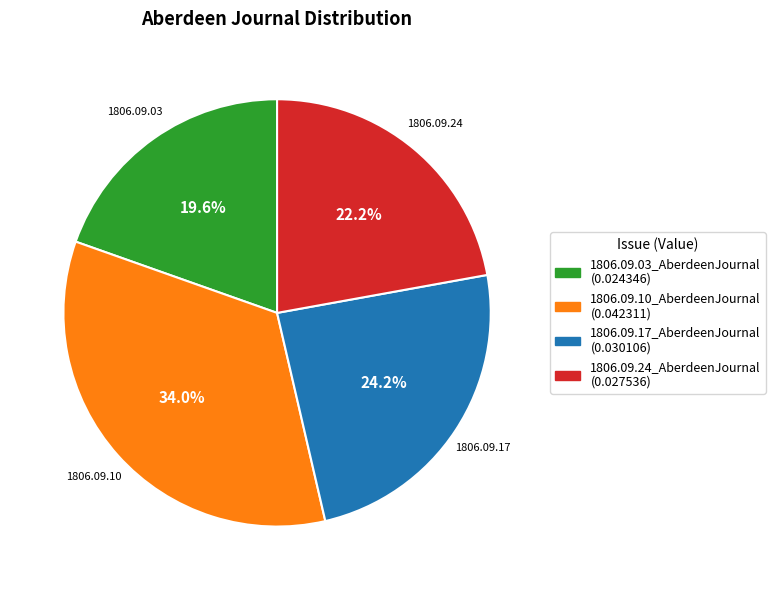

Is it true that 1806.09.10_AberdeenJournal is 25% of the pie?

False